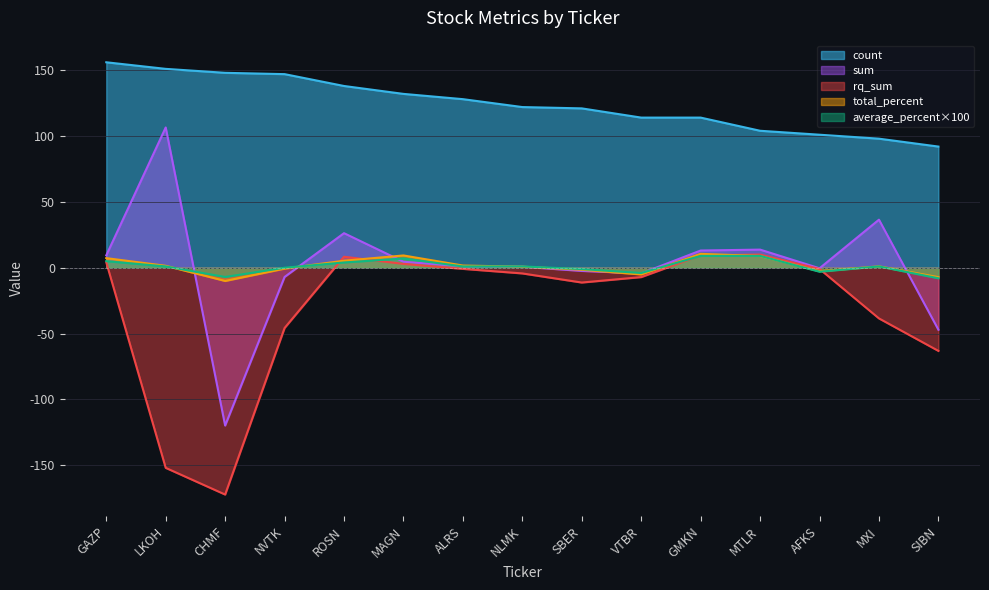

What is the label of the 9th point from the left?

SBER